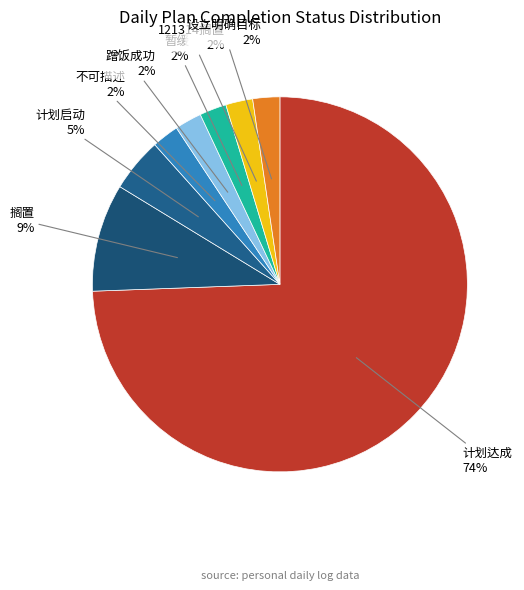

Count the number of slices in the pie.

8